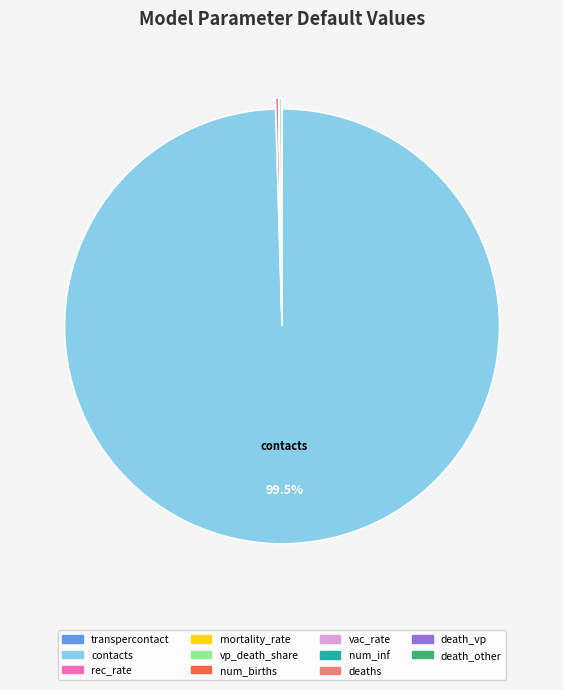

Which slice is the largest?

contacts